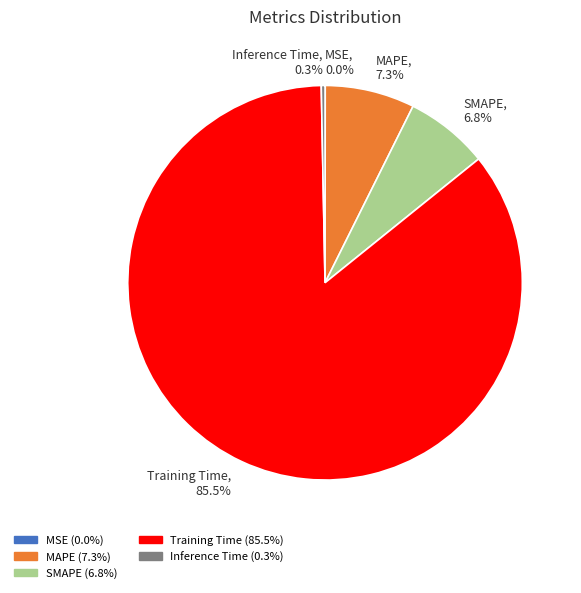

What percentage is NOT represented by MAPE, 7.3%?

92.7%